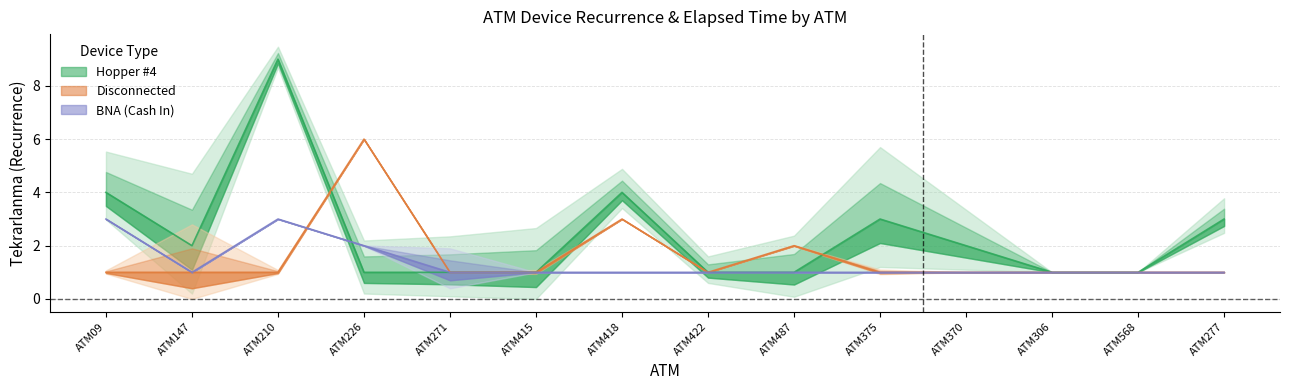

The value of BNA (Cash In) at ATM422 is 1. True or false?

True